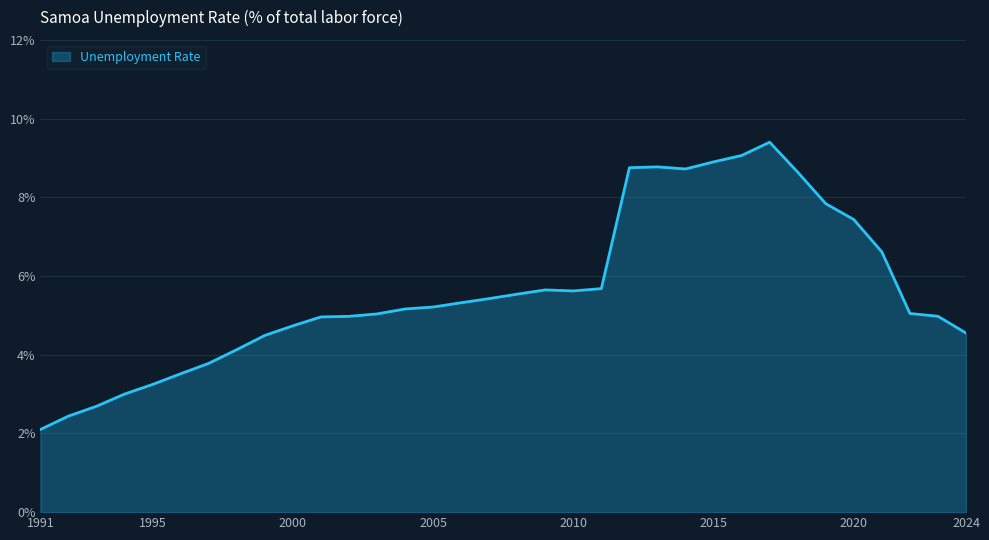

What is the maximum value shown in the chart?

9.4